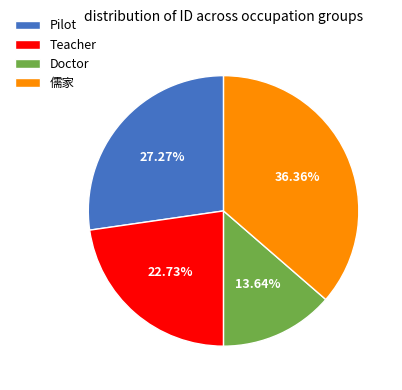

Rank the categories by value from highest to lowest.

儒家, Pilot, Teacher, Doctor